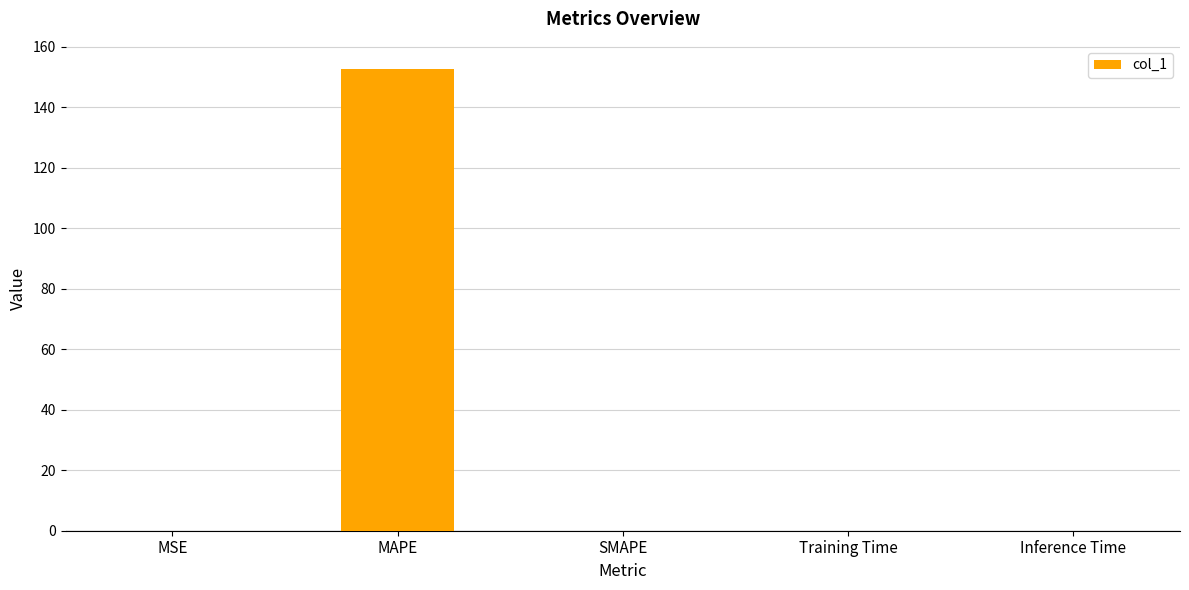

How many distinct data groups are displayed?

1